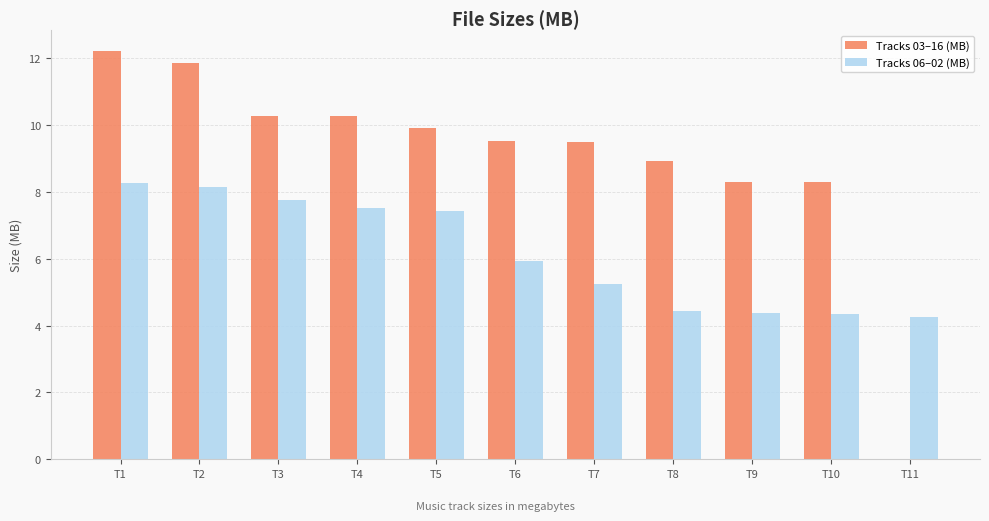

Is the value of Tracks 03–16 (MB) at T4 greater than the value of Tracks 06–02 (MB) at T2?

Yes